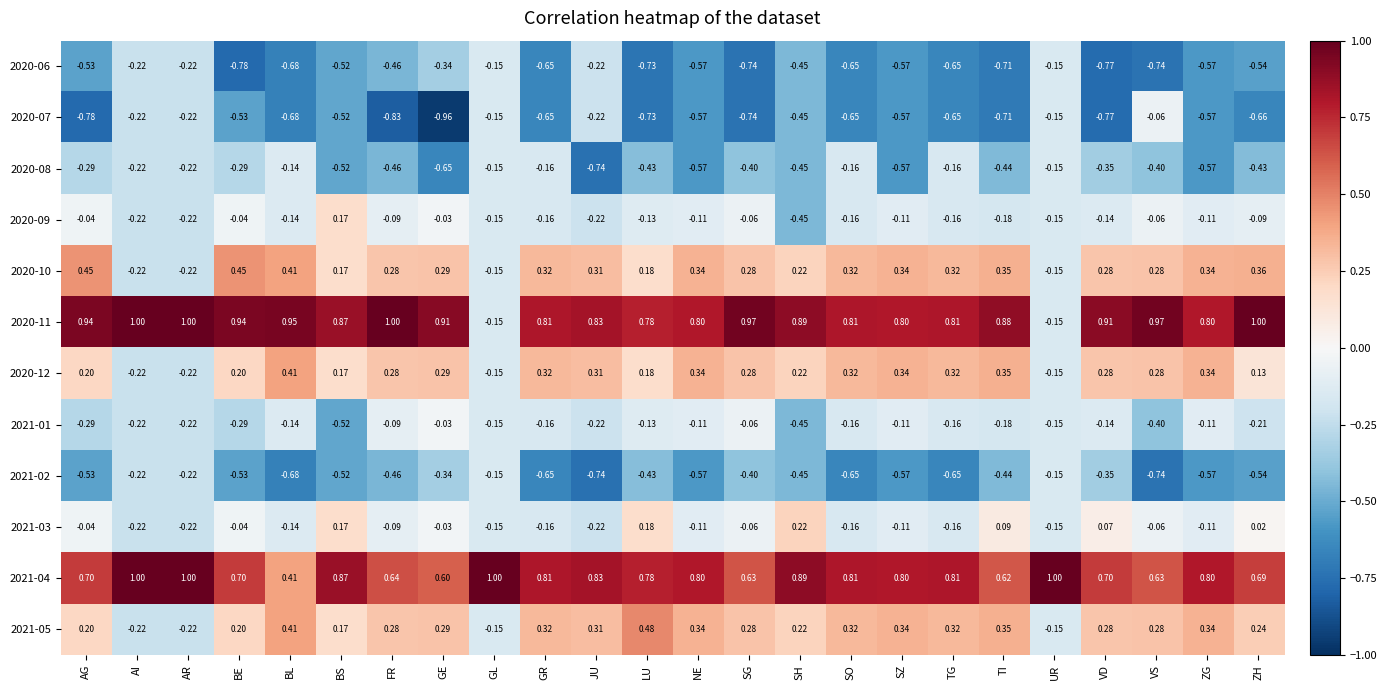

Which category has the highest value in the 2021-03 series?

SH